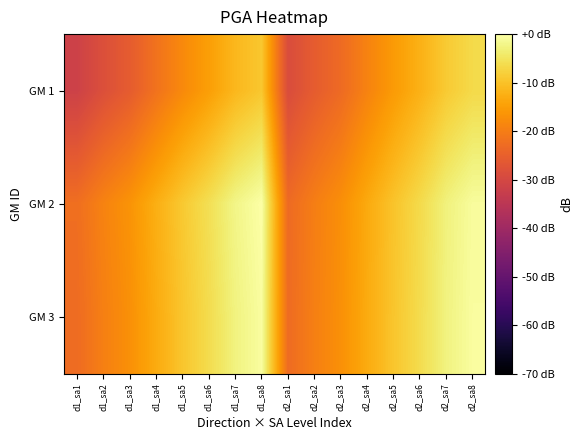

Between d2_sa5 and d2_sa7, which is larger?

d2_sa7